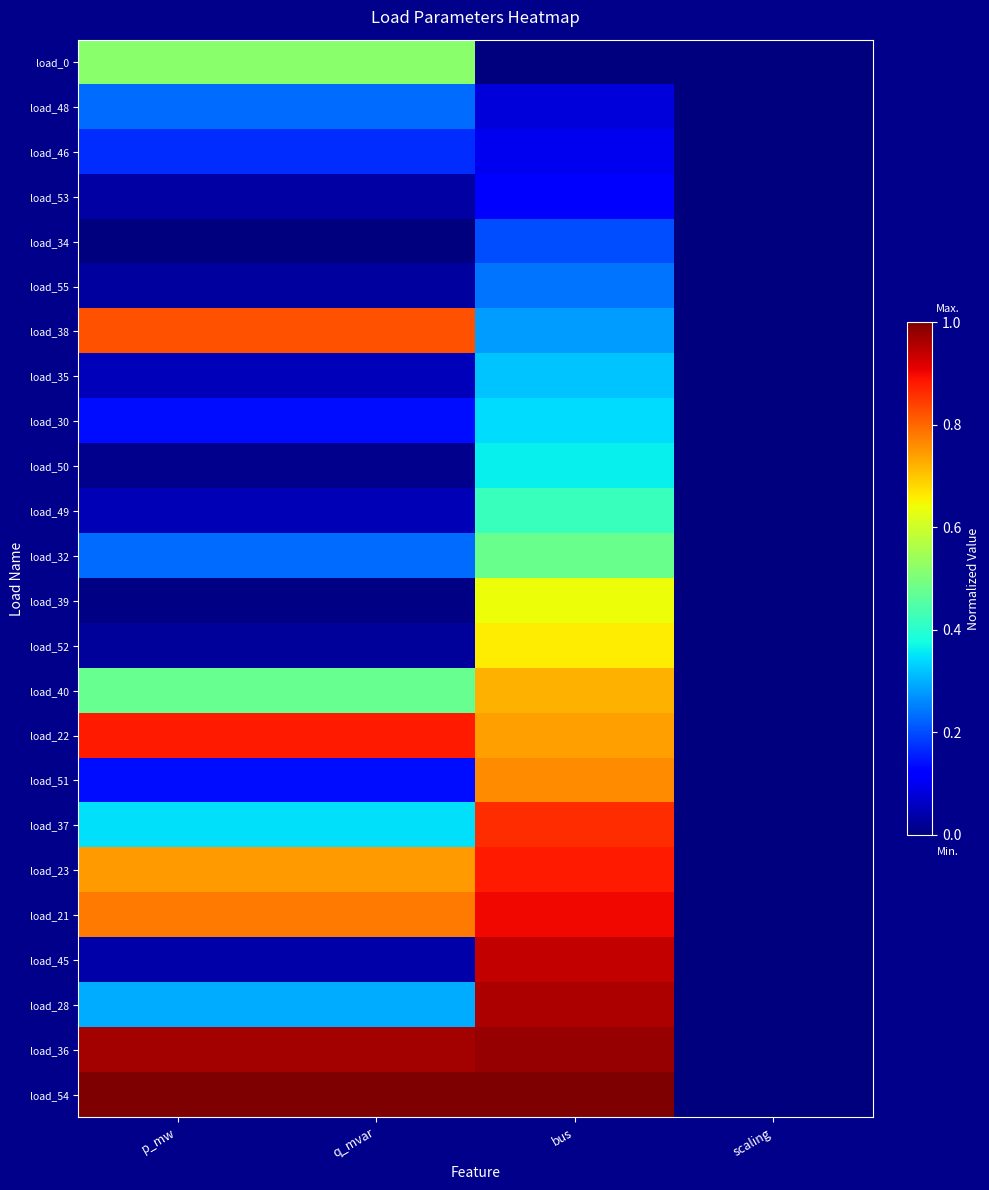

Which series has the largest total across all categories?

load_54